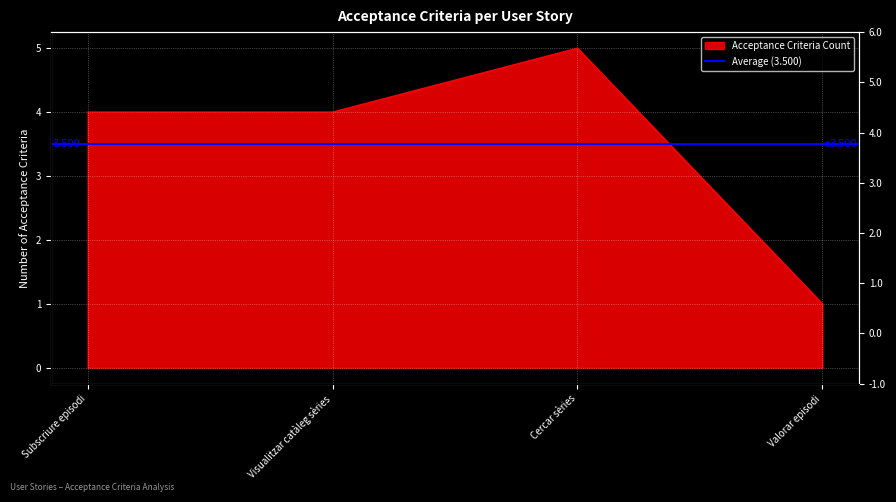

Count the number of data series in this chart.

1